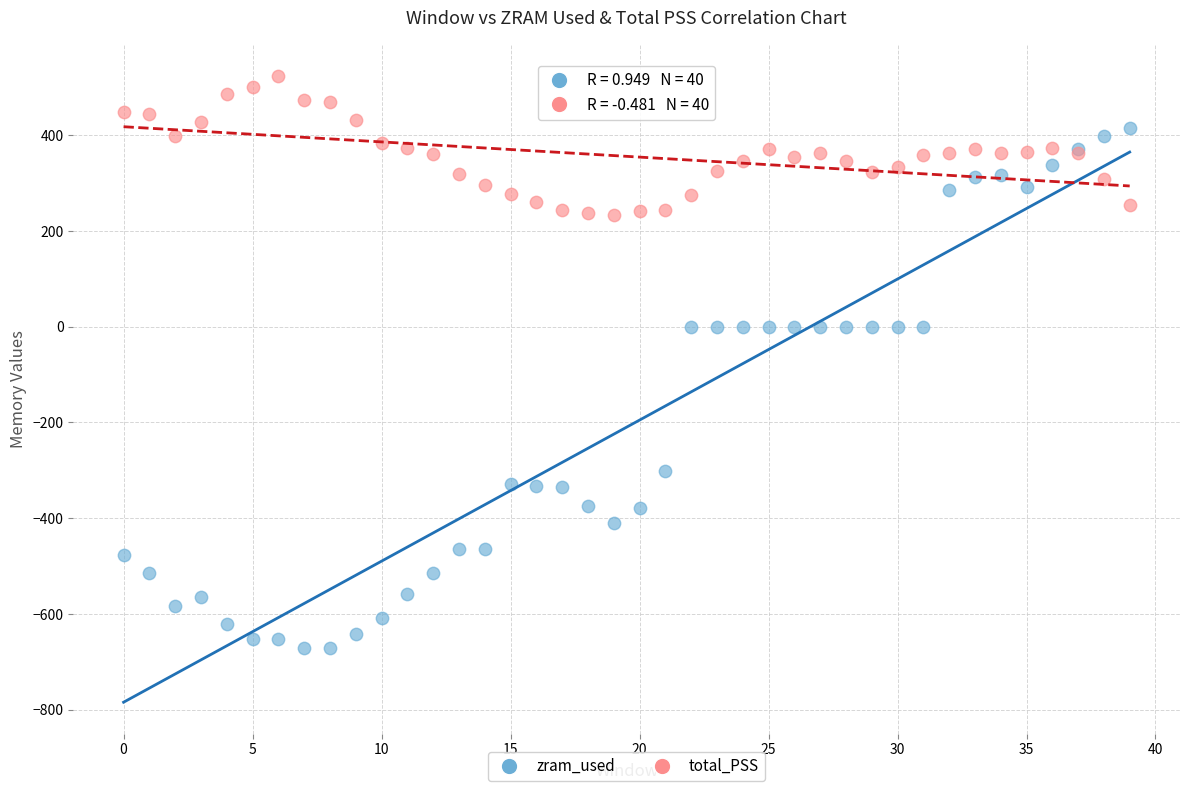

Which series reaches the maximum Y coordinate?

total_PSS